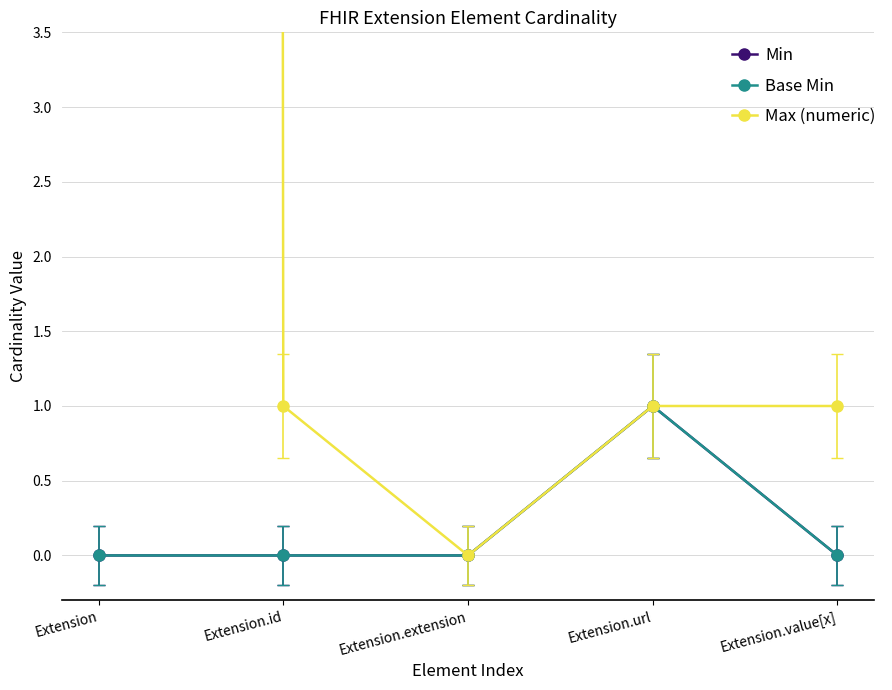

Which series has the widest spread of values?

Max (numeric)